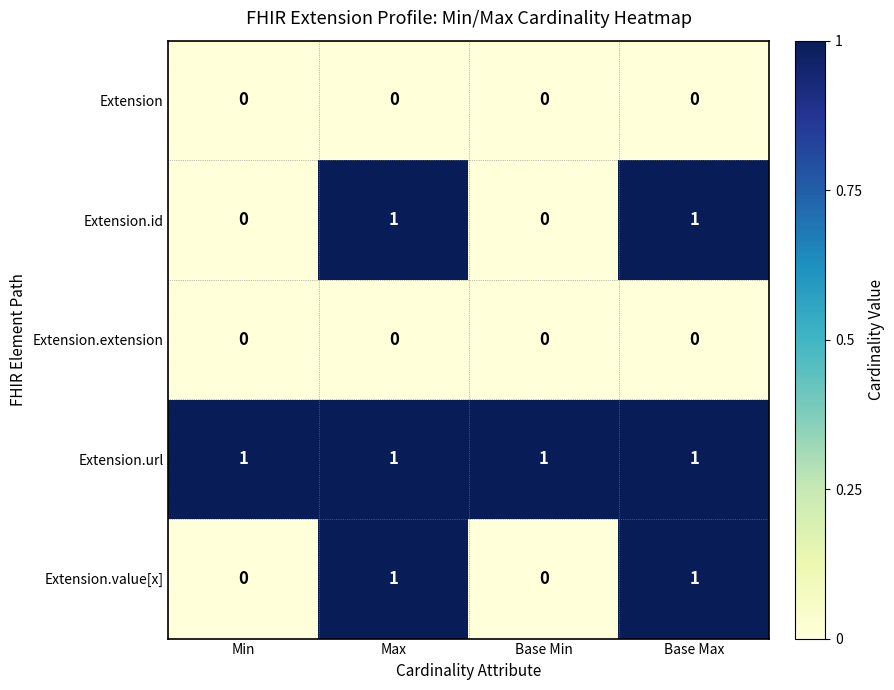

What is the total value across all series at Max?

3